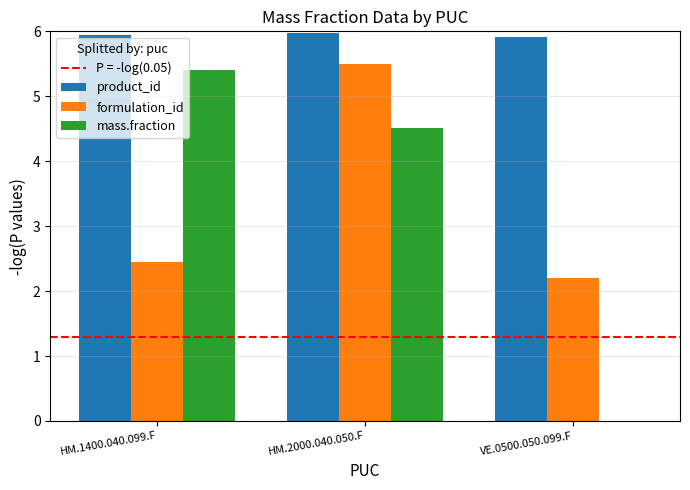

What is the sum of all formulation_id values?

10.1